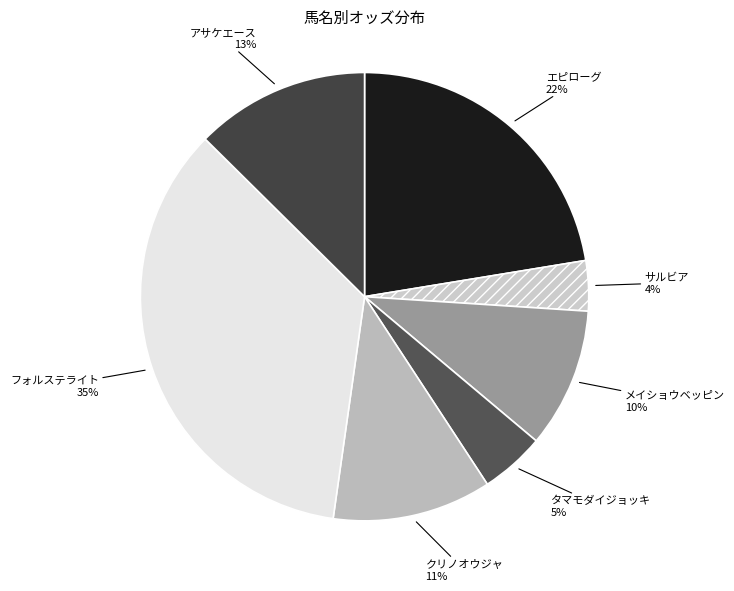

Is there a majority slice in this chart?

No